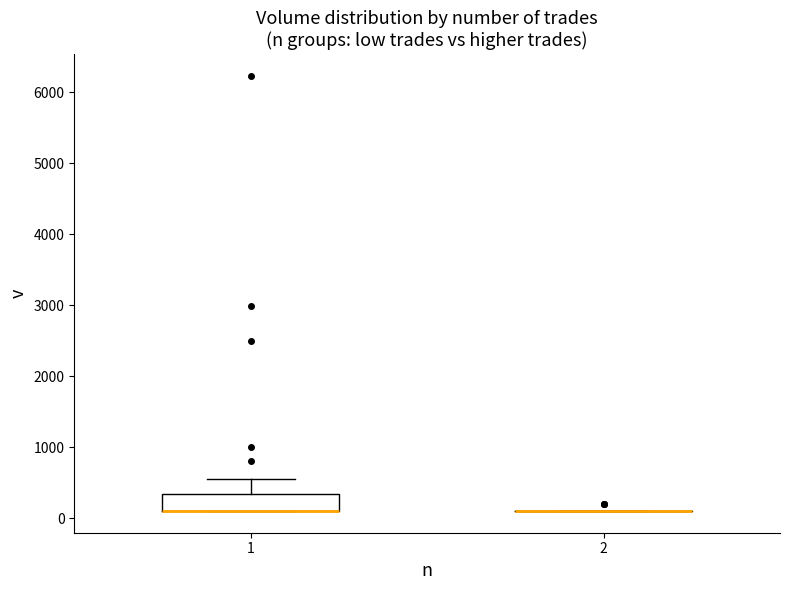

Reading left to right, transcribe this box plot: for each box, give where its median line is, the range the box spans, and where its two whiskers end, as read against the y-axis. The values are not printed on the chart, so give them approximately, as read against the axis.

1: median 100 (drawn on the box's lower edge), box 100 to 300, whiskers 100 to 500
2: box collapsed to a line at 100, whiskers 100 to 100